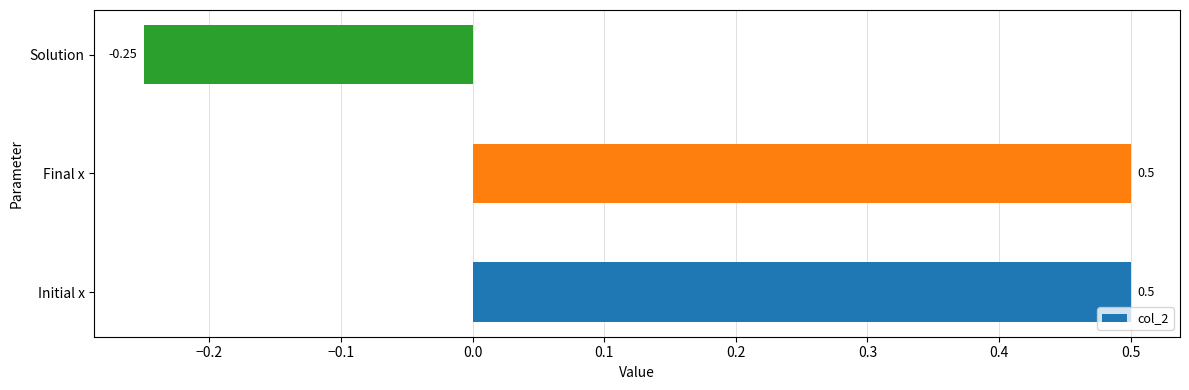

Where is the data nearest to the value 0?

Solution